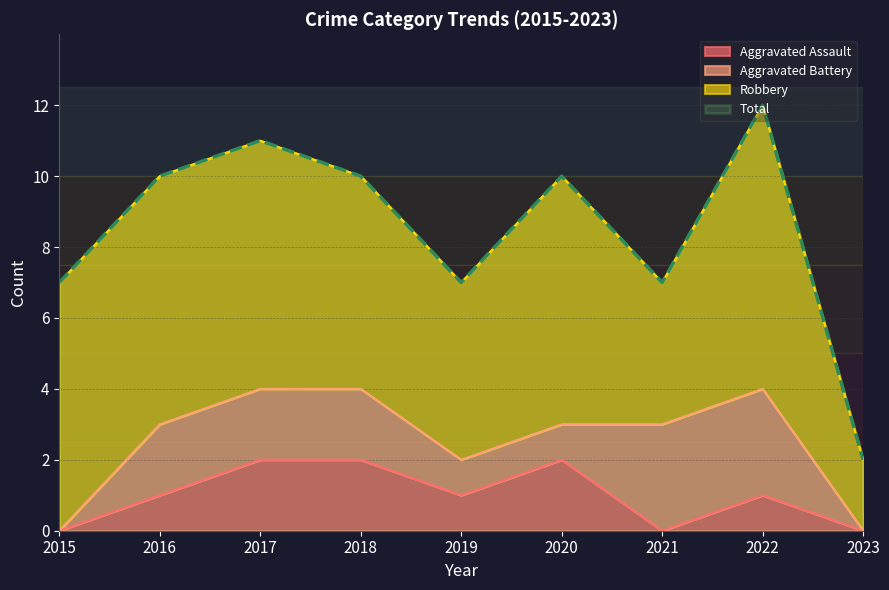

The value of Aggravated Assault at 2020 is 2. True or false?

True